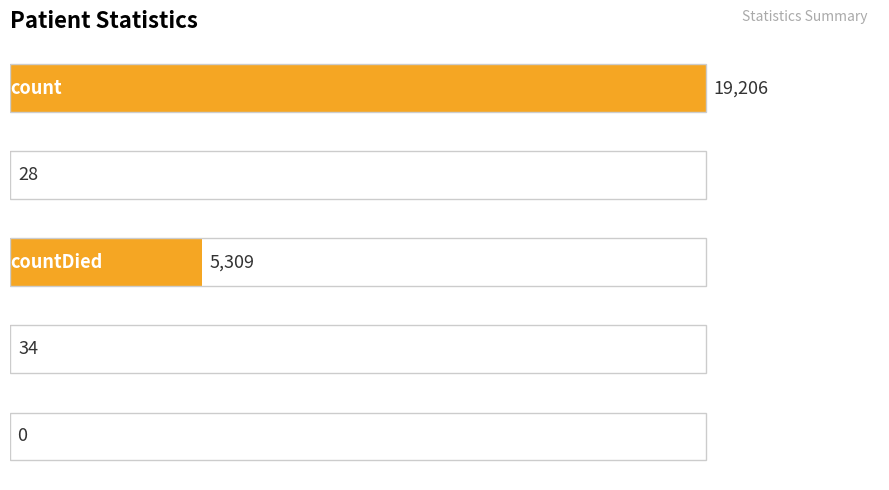

What is the maximum value shown in the chart?

19206